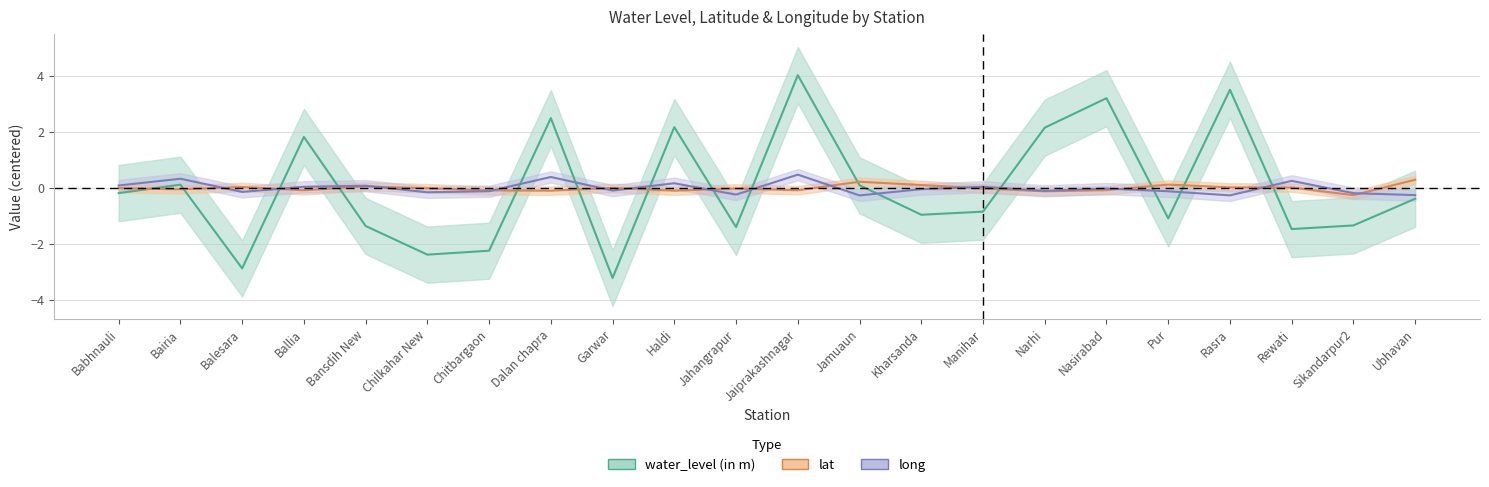

Which series has the largest total across all categories?

water_level (in m)